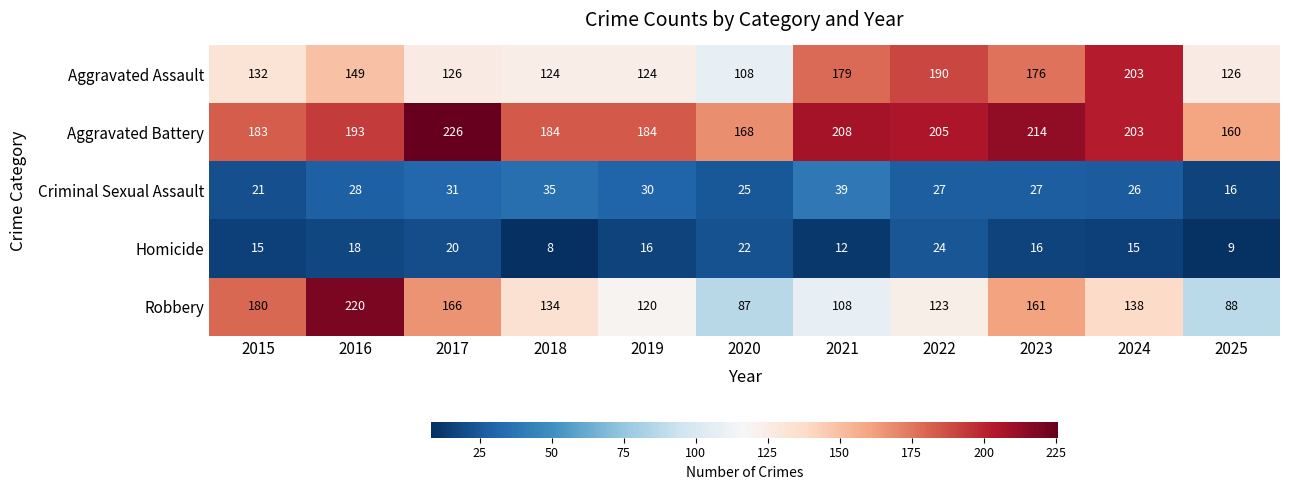

Rank the series at 2022 from highest to lowest value.

Aggravated Battery, Aggravated Assault, Robbery, Criminal Sexual Assault, Homicide